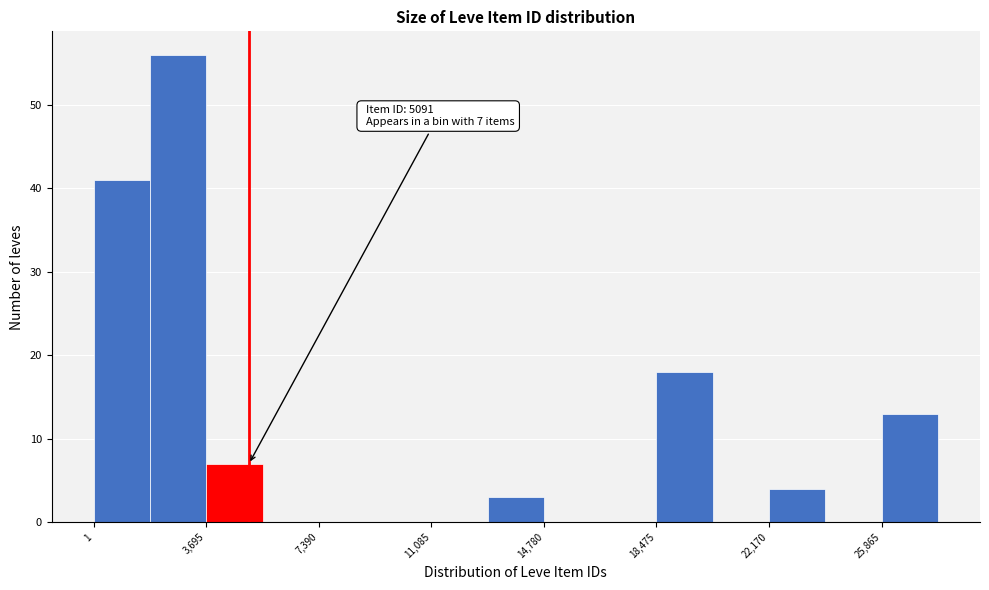

Around what value on the x-axis is the tallest bar? Give the approximate position of its centre, as read against the axis.

3000